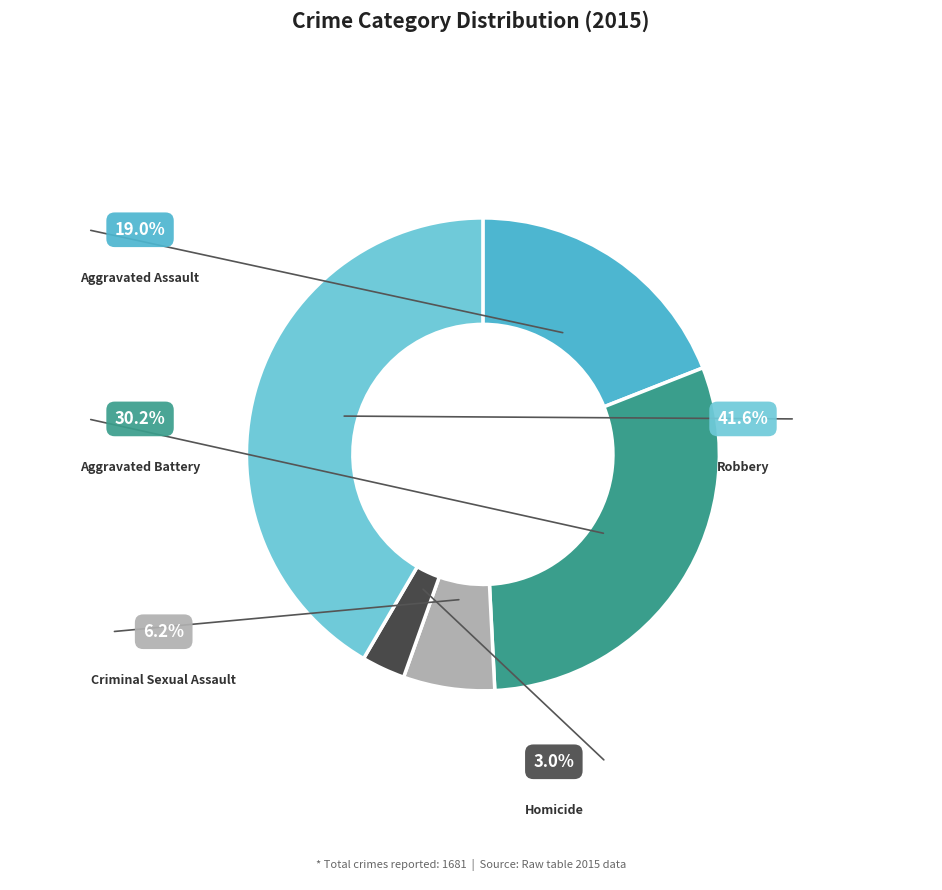

Does any single category account for the majority?

No